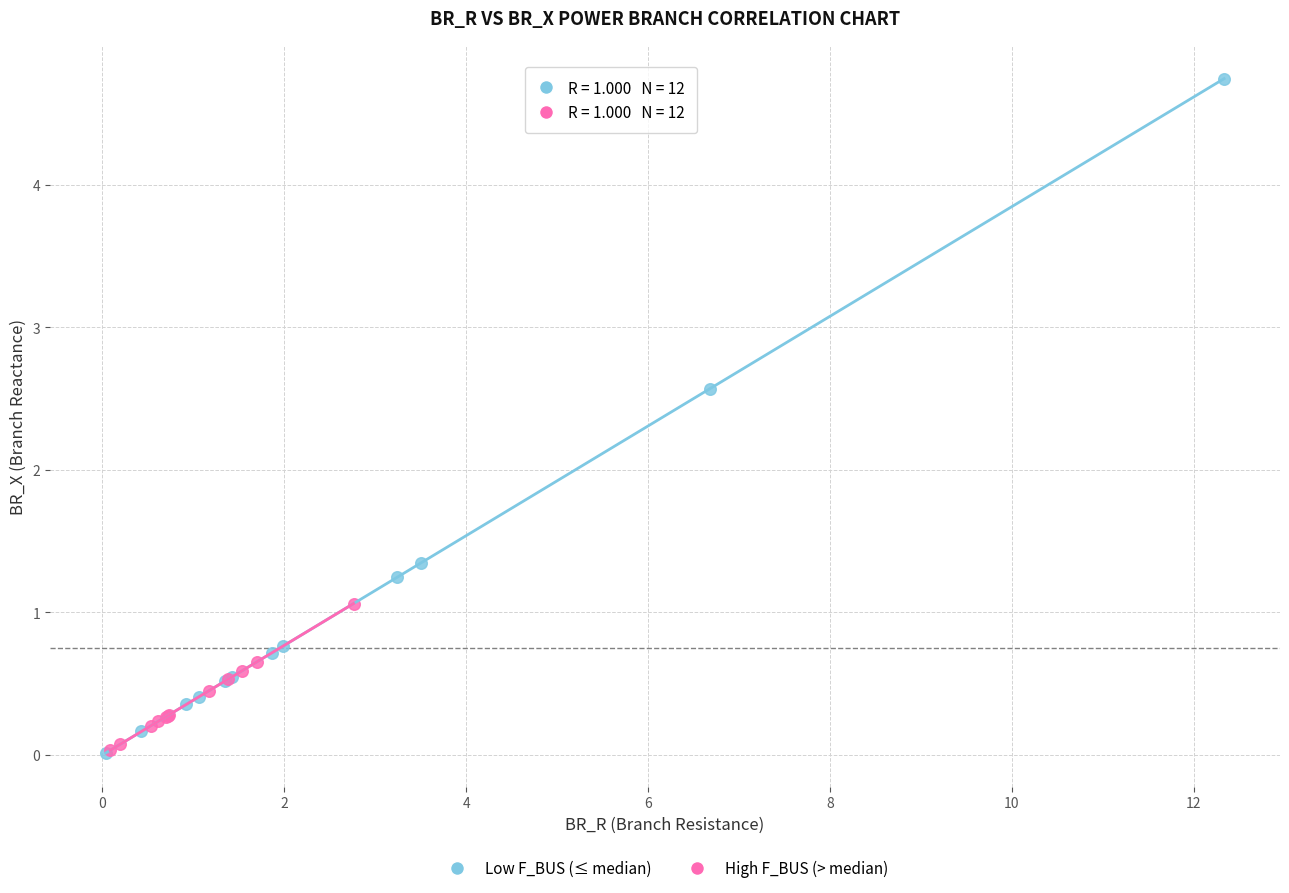

Which series has the widest spread of Y values?

Low F_BUS (≤ median)